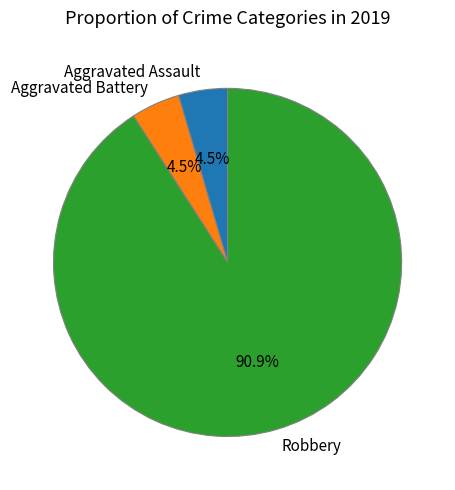

Is it true that Robbery is 99% of the pie?

False